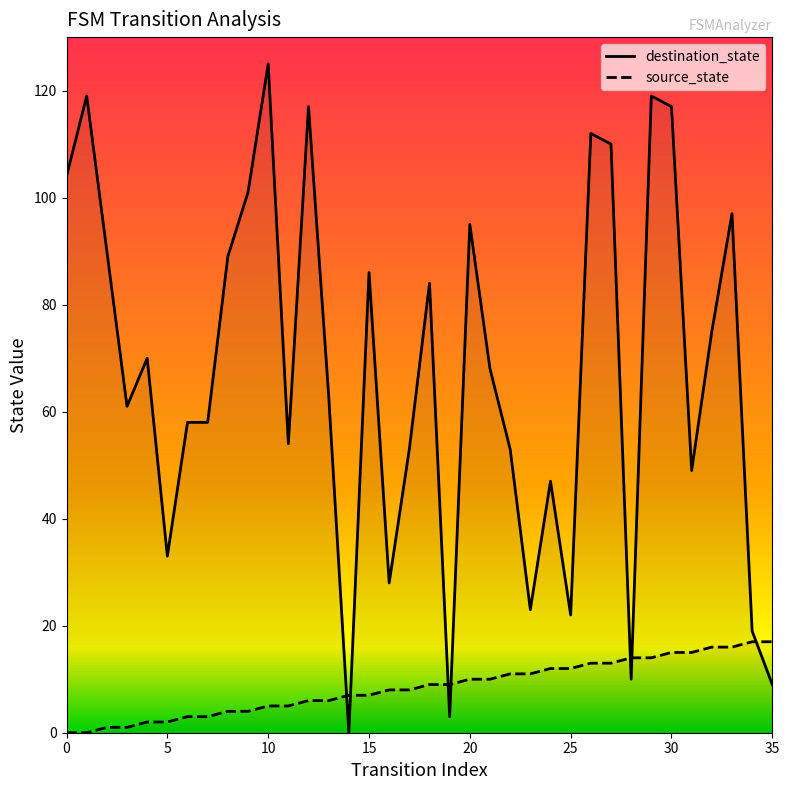

What is the label of the 10th point from the right?

26